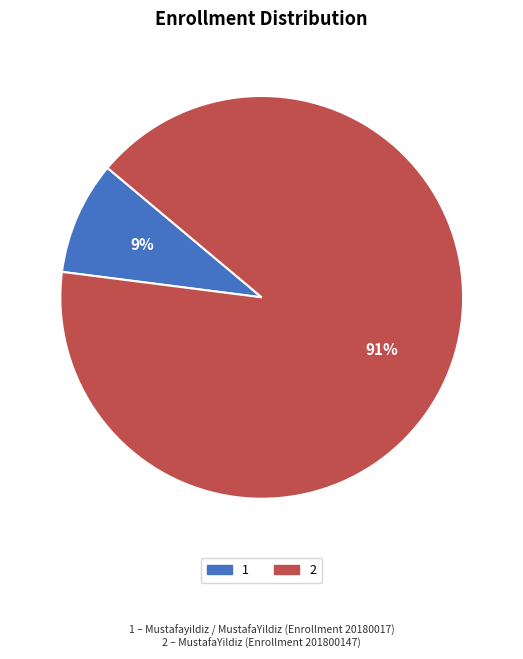

To the nearest percent, what is the average slice percentage?

50%